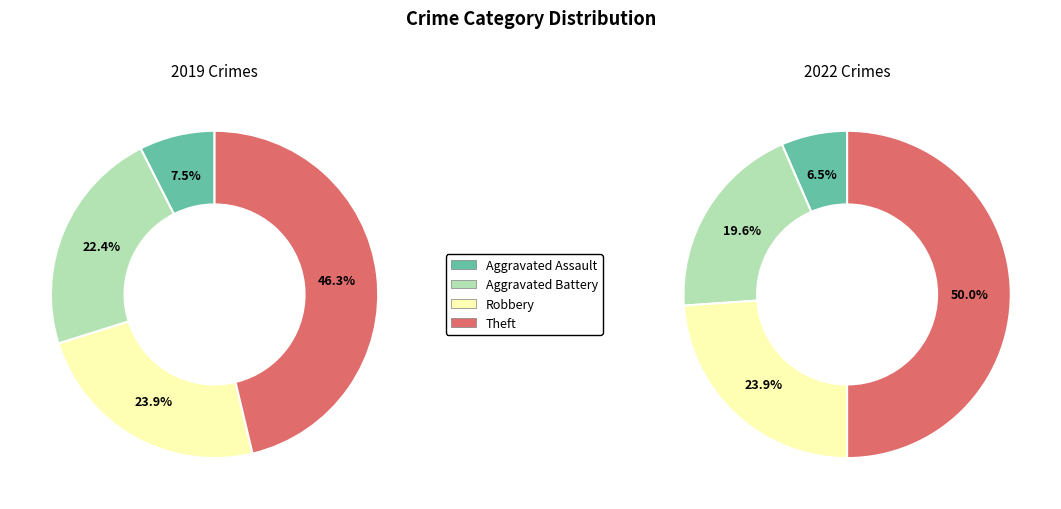

Rank the categories by value from lowest to highest.

Aggravated Assault, Aggravated Battery, Robbery, Theft